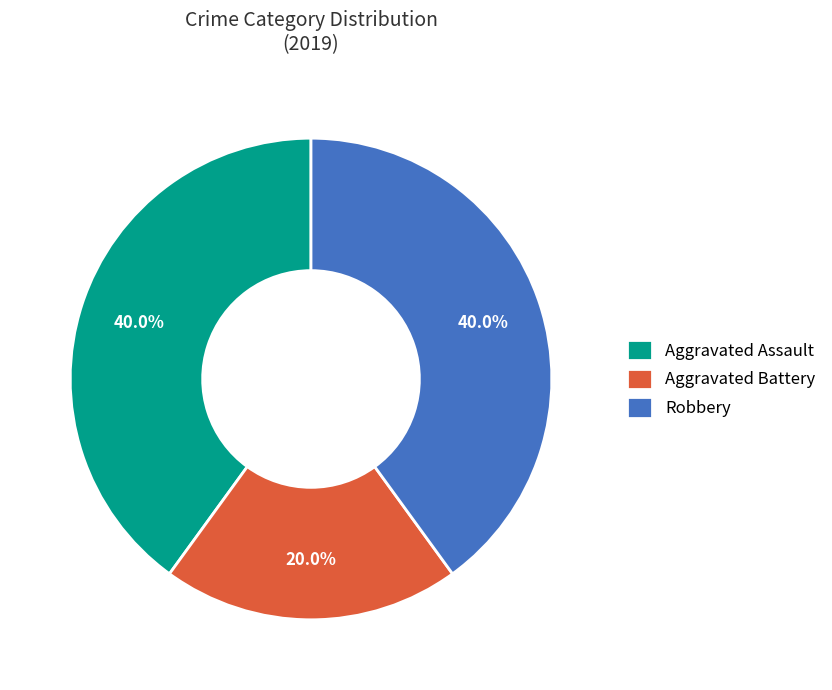

Is the sum of Aggravated Assault and Robbery greater than half?

Yes